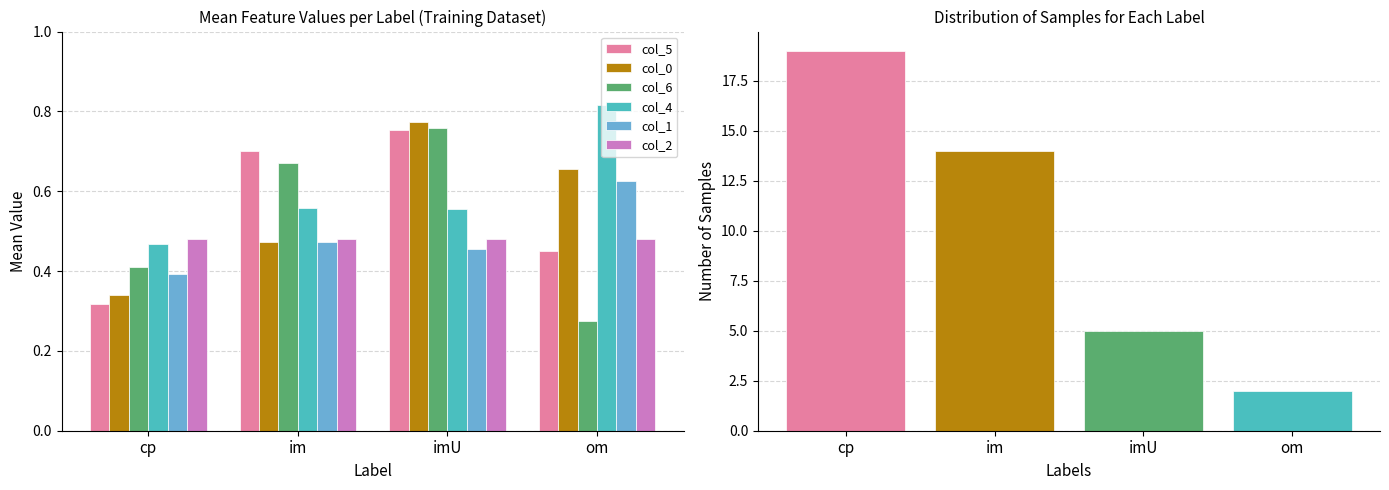

Which series has the widest spread of values?

col_6